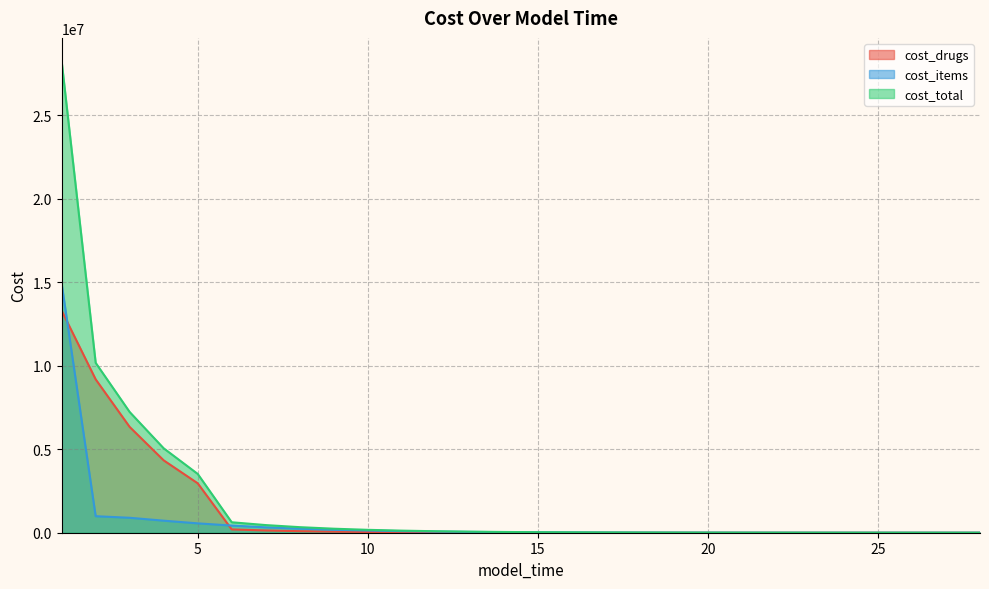

Which series has the largest range (max minus min)?

cost_total